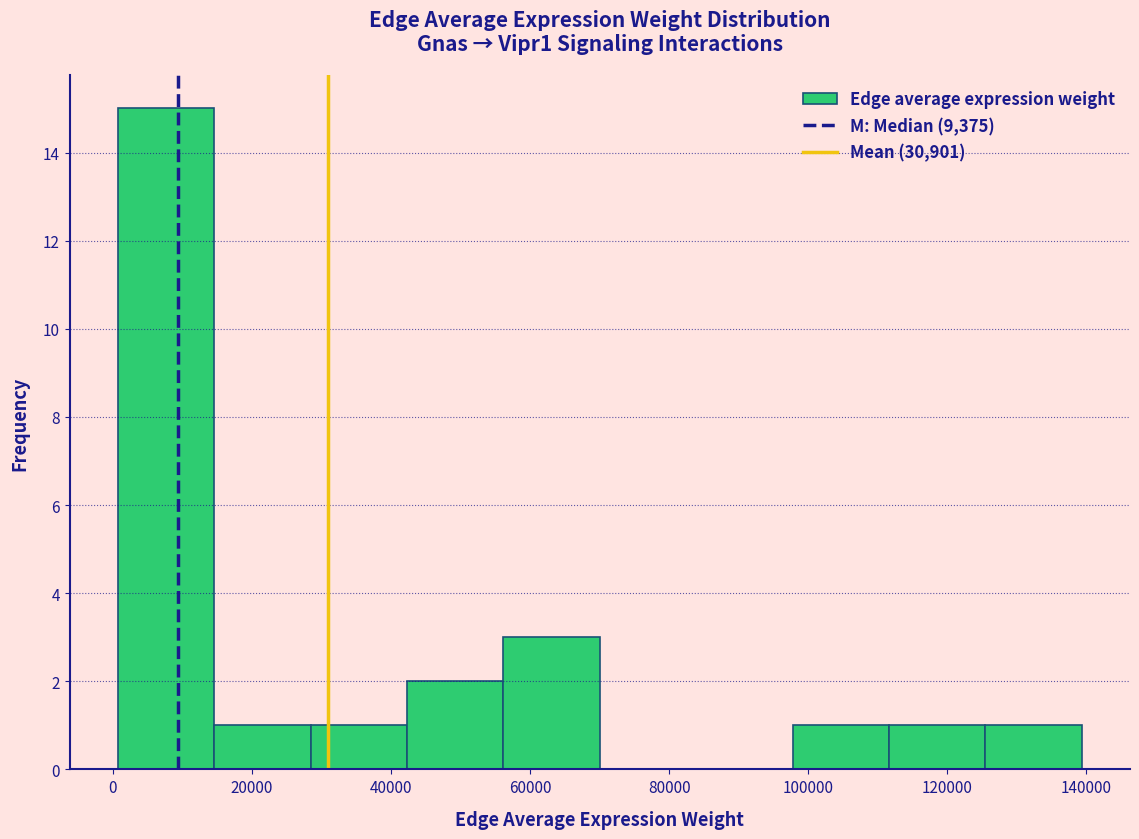

What is the height of the bar covering 0 to 14000 on the x-axis? Neither the bar edges nor the heights are printed on the chart, so give them approximately, as read against the axes.

15